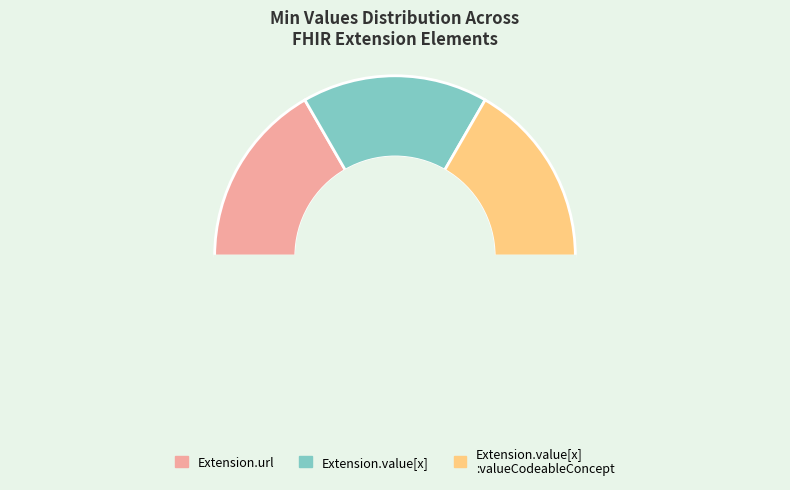

Does any single category account for the majority?

No